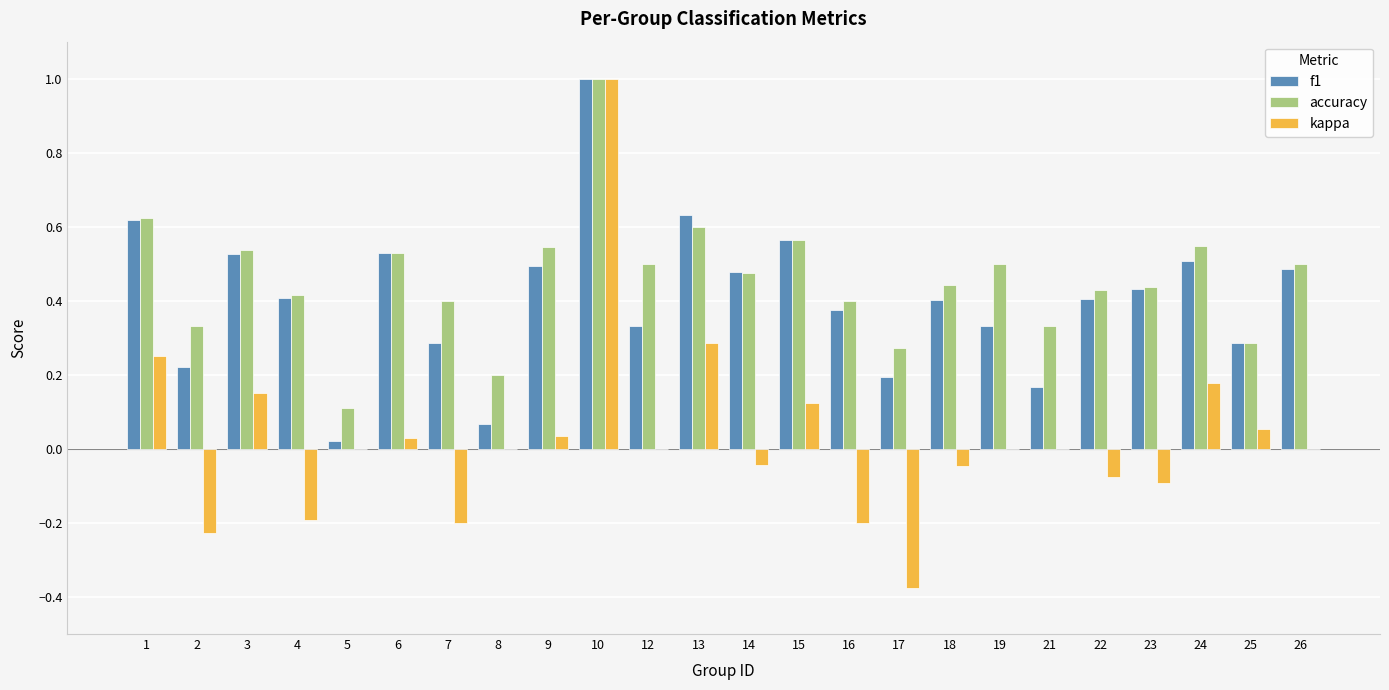

The accuracy series shows 1.5 at 10. True or false?

False